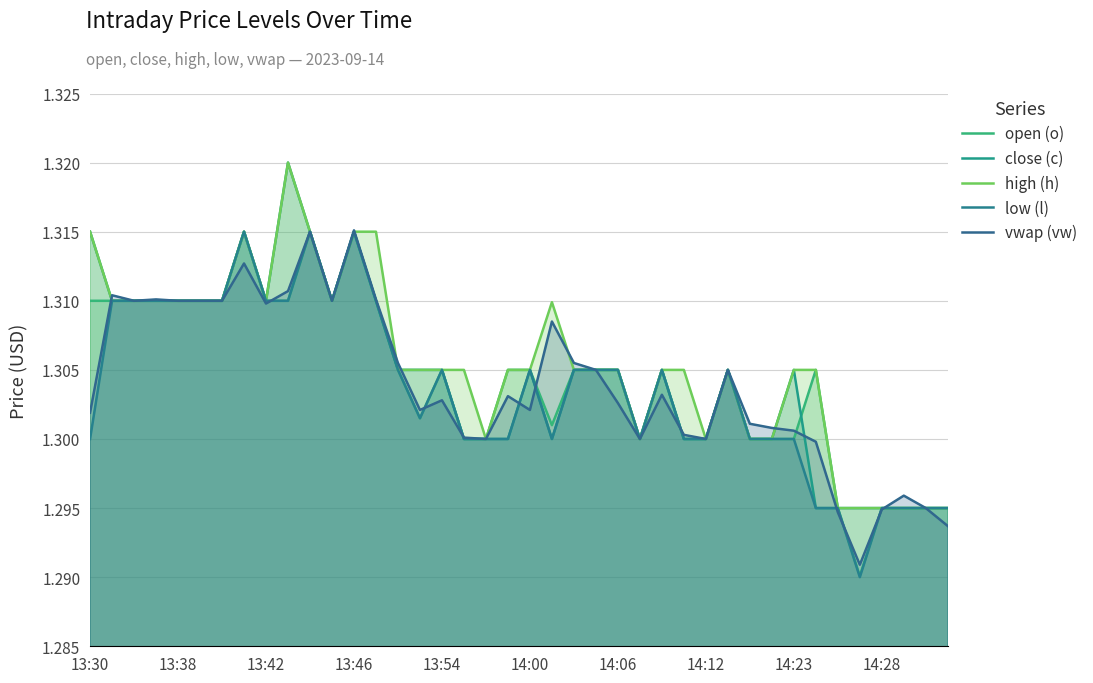

Reading left to right, list all the values displayed in this chart.

open (o): 1.3	1.3	1.3	1.3	1.3	1.3	1.3	1.3	1.3	1.3	1.3	1.3	1.3	1.3	1.3	1.3	1.3	1.3	1.3	1.3	1.3	1.3	1.3	1.3	1.3	1.3	1.3	1.3	1.3	1.3	1.3	1.3	1.3	1.3	1.3	1.3	1.3	1.3	1.3	1.3
close (c): 1.3	1.3	1.3	1.3	1.3	1.3	1.3	1.3	1.3	1.3	1.3	1.3	1.3	1.3	1.3	1.3	1.3	1.3	1.3	1.3	1.3	1.3	1.3	1.3	1.3	1.3	1.3	1.3	1.3	1.3	1.3	1.3	1.3	1.3	1.3	1.3	1.3	1.3	1.3	1.3
high (h): 1.3	1.3	1.3	1.3	1.3	1.3	1.3	1.3	1.3	1.3	1.3	1.3	1.3	1.3	1.3	1.3	1.3	1.3	1.3	1.3	1.3	1.3	1.3	1.3	1.3	1.3	1.3	1.3	1.3	1.3	1.3	1.3	1.3	1.3	1.3	1.3	1.3	1.3	1.3	1.3
low (l): 1.3	1.3	1.3	1.3	1.3	1.3	1.3	1.3	1.3	1.3	1.3	1.3	1.3	1.3	1.3	1.3	1.3	1.3	1.3	1.3	1.3	1.3	1.3	1.3	1.3	1.3	1.3	1.3	1.3	1.3	1.3	1.3	1.3	1.3	1.3	1.3	1.3	1.3	1.3	1.3
vwap (vw): 1.3	1.3	1.3	1.3	1.3	1.3	1.3	1.3	1.3	1.3	1.3	1.3	1.3	1.3	1.3	1.3	1.3	1.3	1.3	1.3	1.3	1.3	1.3	1.3	1.3	1.3	1.3	1.3	1.3	1.3	1.3	1.3	1.3	1.3	1.3	1.3	1.3	1.3	1.3	1.3